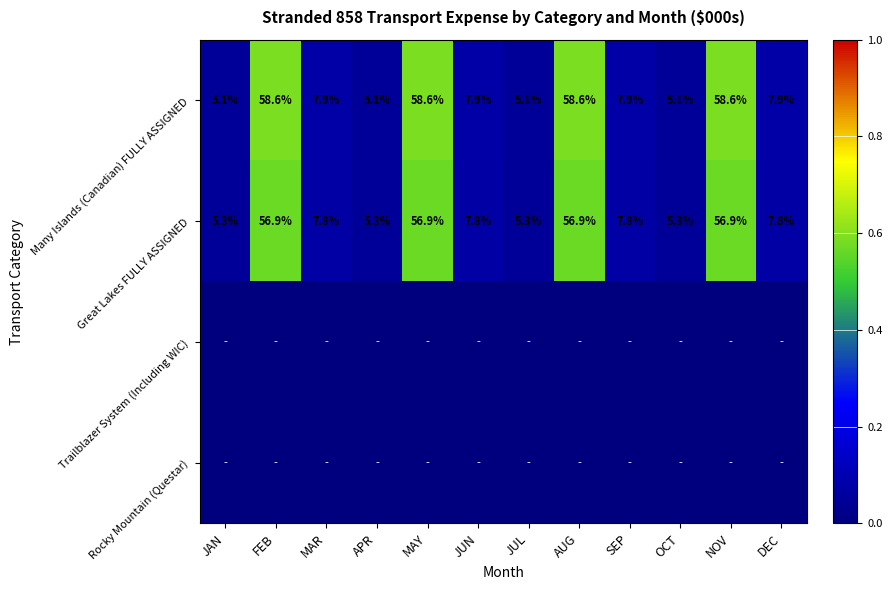

What is the average value of the Great Lakes FULLY ASSIGNED series?

23.3